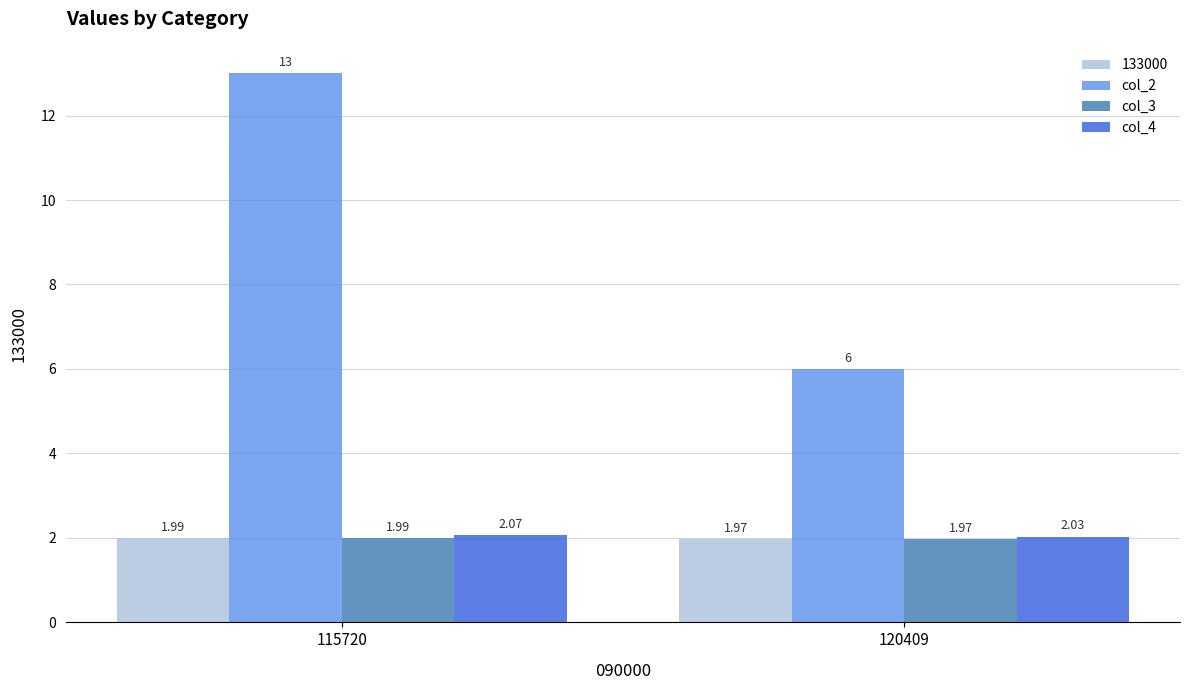

List the labels in order of col_4 value, largest first.

115720, 120409